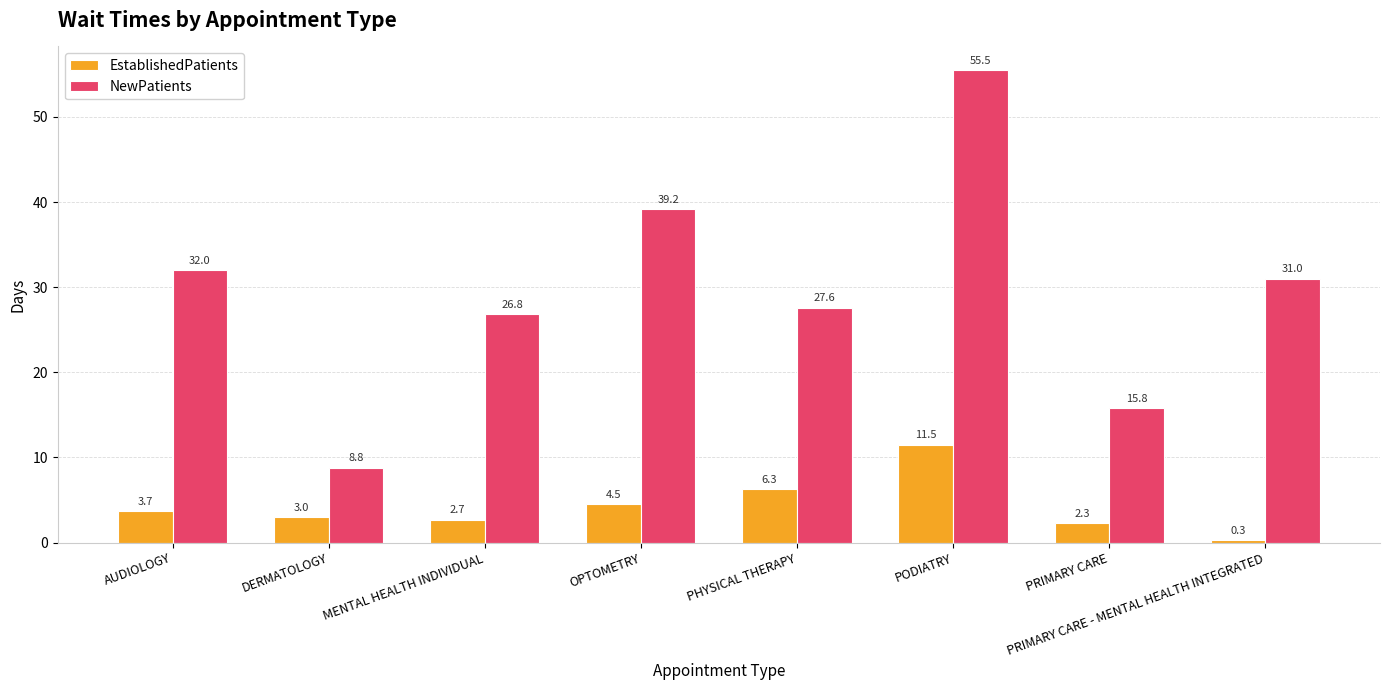

Which series has the largest total across all categories?

NewPatients